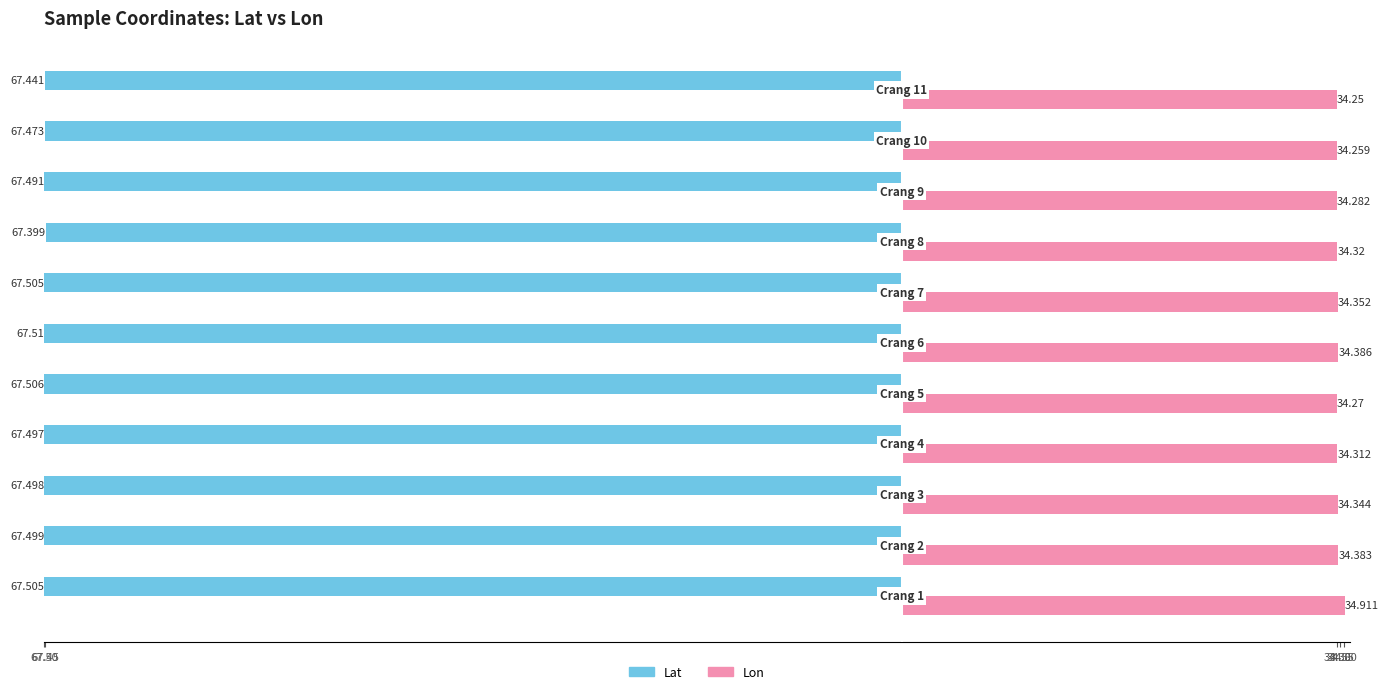

What are all the series names shown in the legend?

Lat, Lon